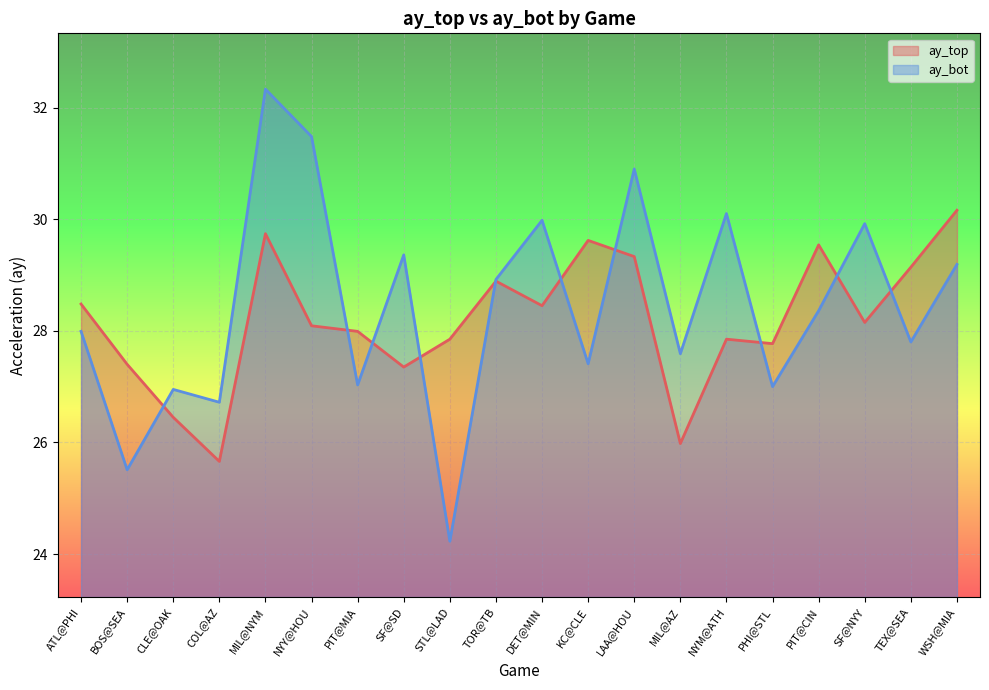

At which category is the sum across all series the highest?

MIL@NYM